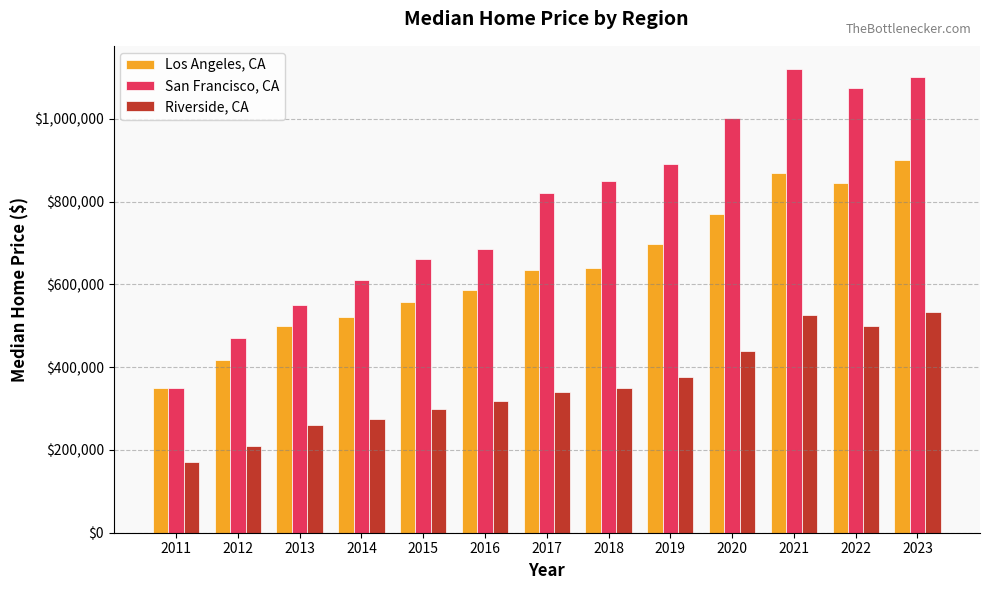

What is the difference between the maximum and second lowest values in the Riverside, CA series?

323000